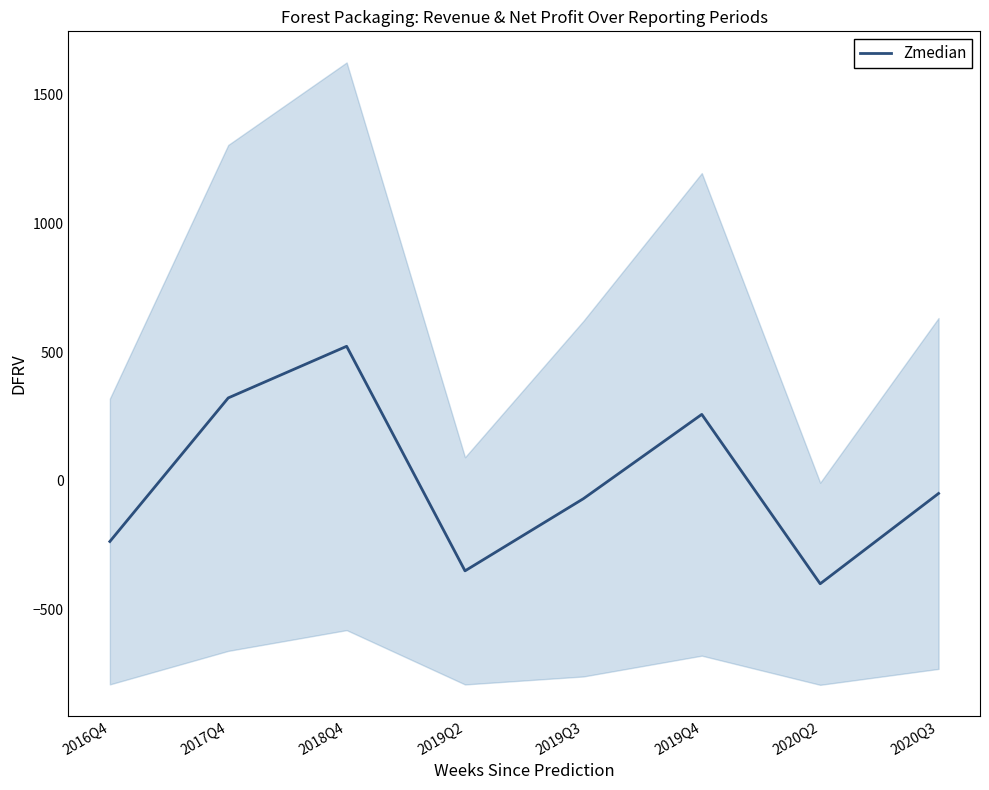

True or false: the data has more than 0 interior local peaks.

True